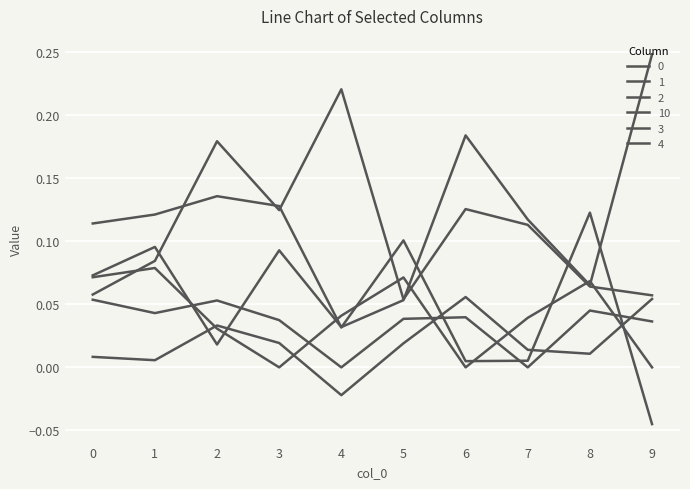

At which category does 2 reach its first local valley?

2